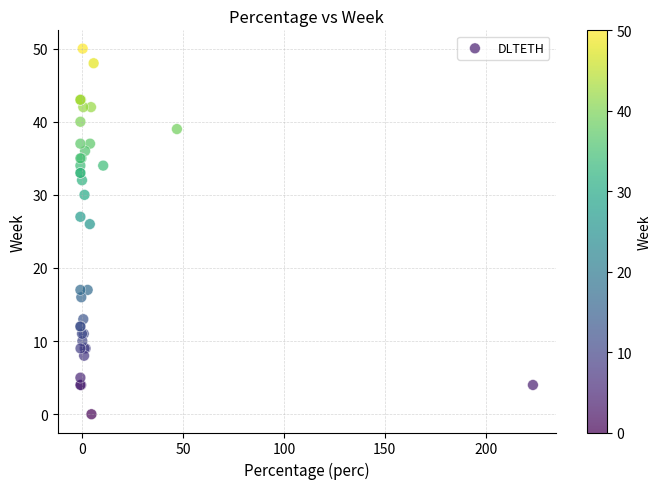

What Y value in the scatter plot is closest to 25?

26